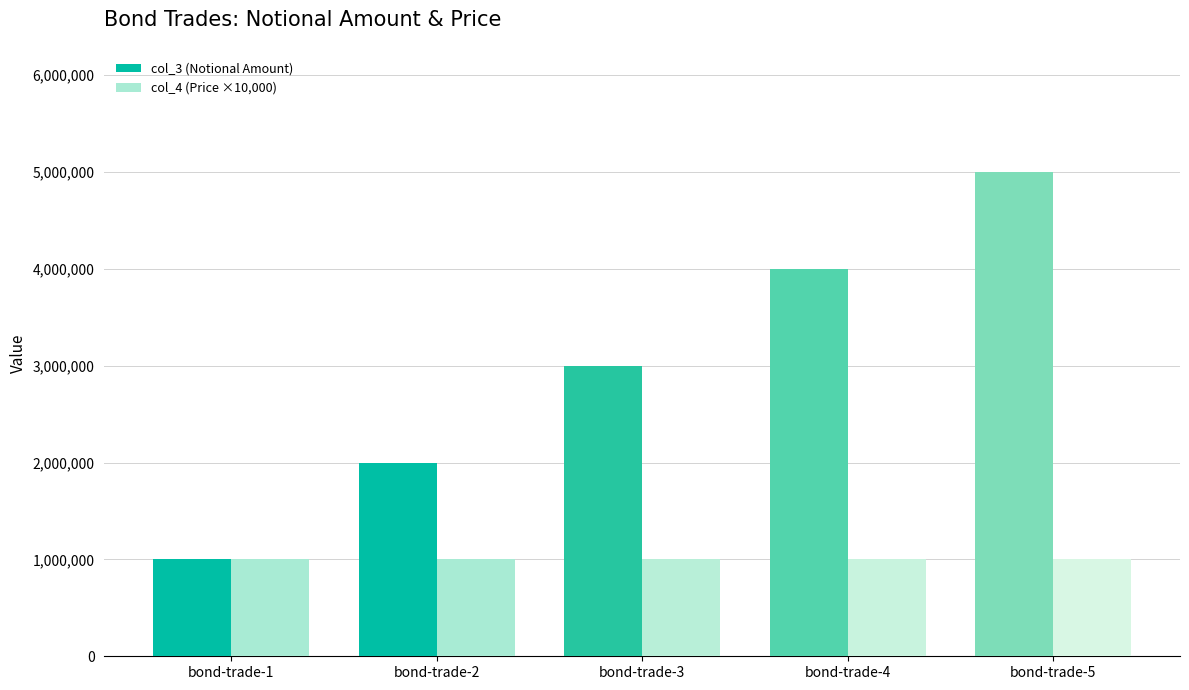

Is it true that col_4 (Price ×10,000) equals 532216 at bond-trade-1?

False